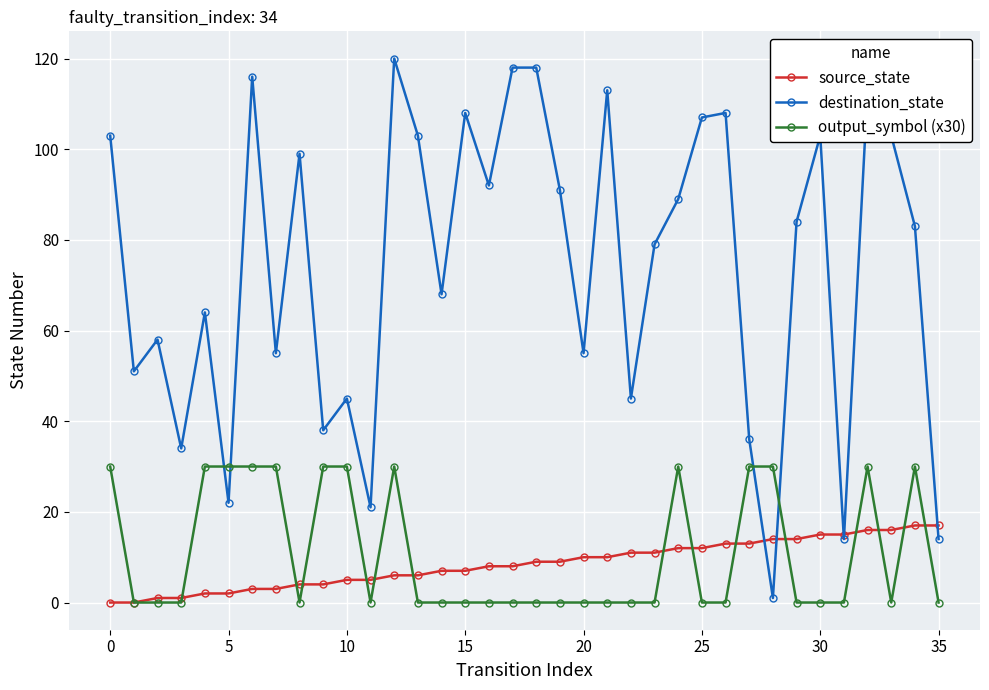

Which series has the largest total across all categories?

destination_state